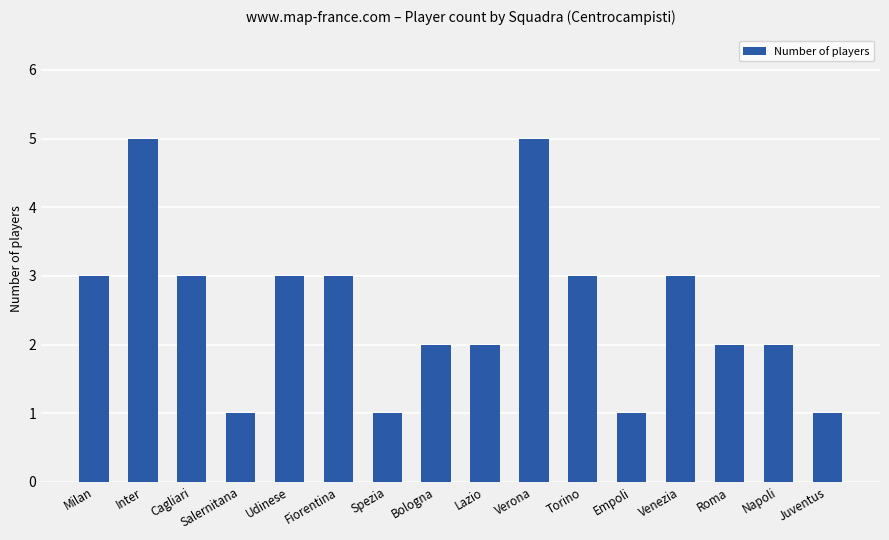

Which has a higher value, Empoli or Venezia?

Venezia